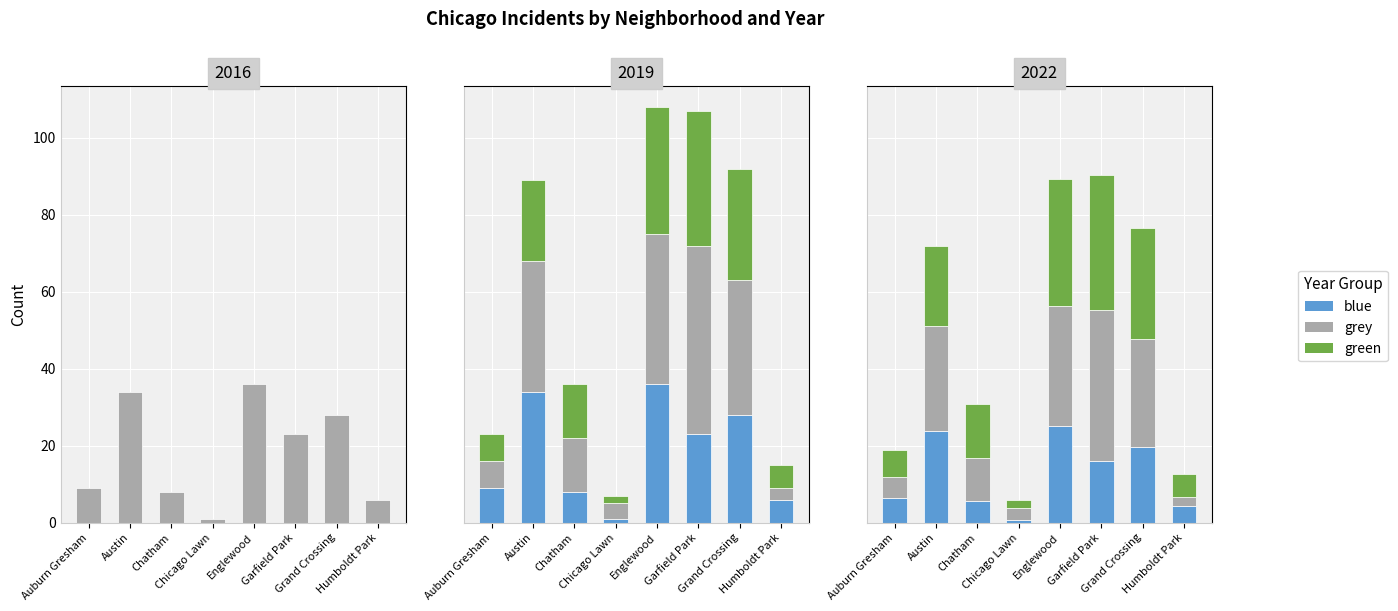

Is it true that green equals 21.0 at Austin?

True